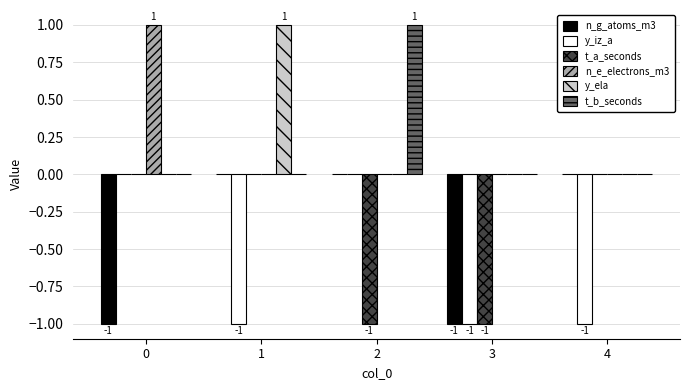

Is it true that t_a_seconds equals -2 at 2?

False